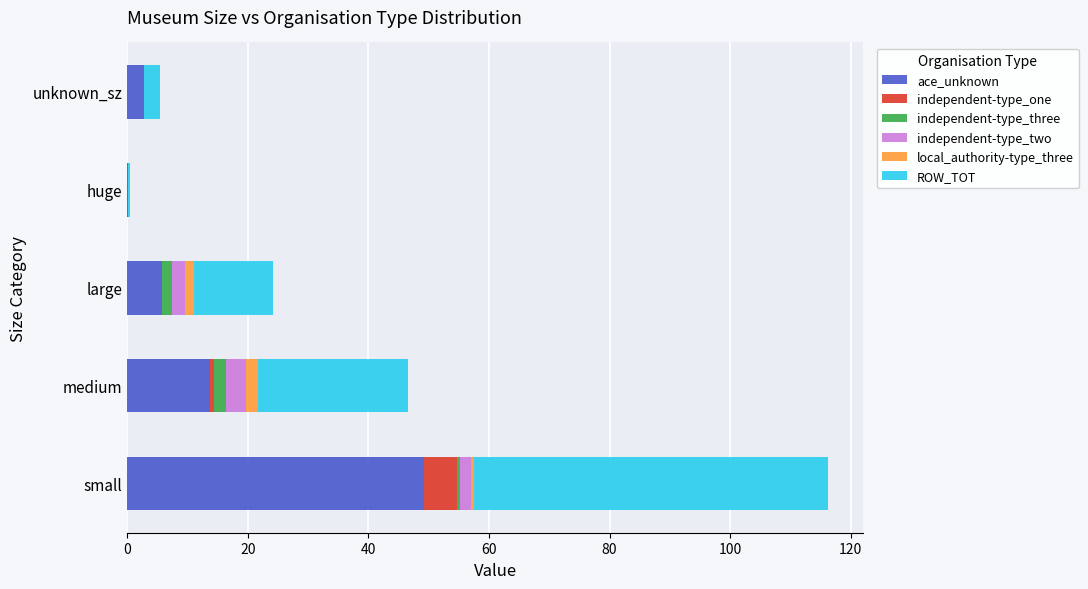

The ace_unknown series shows 9.7 at large. True or false?

False